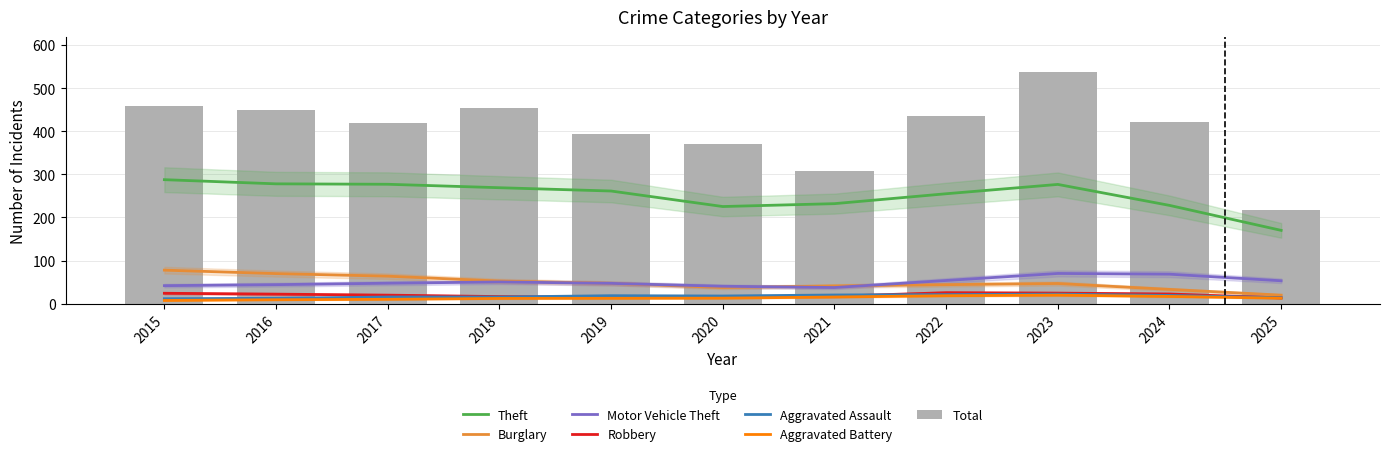

Between 2017 and 2016, which is larger?

2016